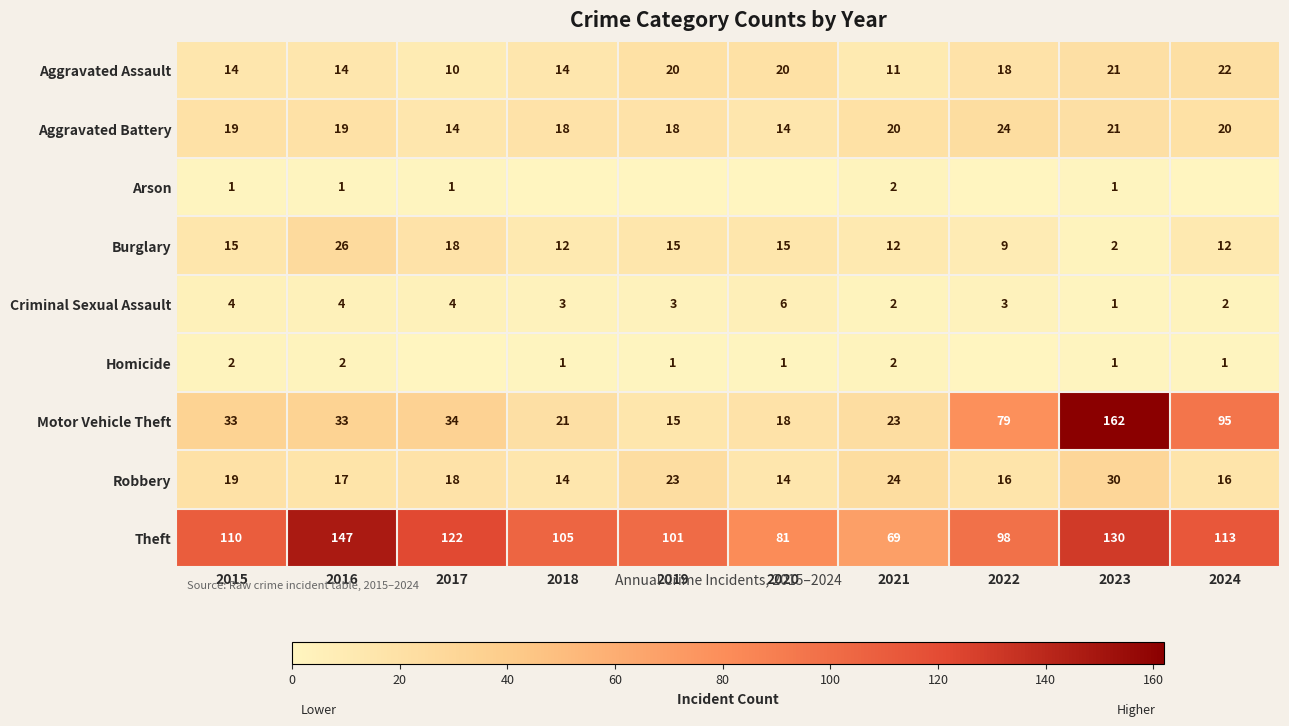

How many series are shown in this chart?

9